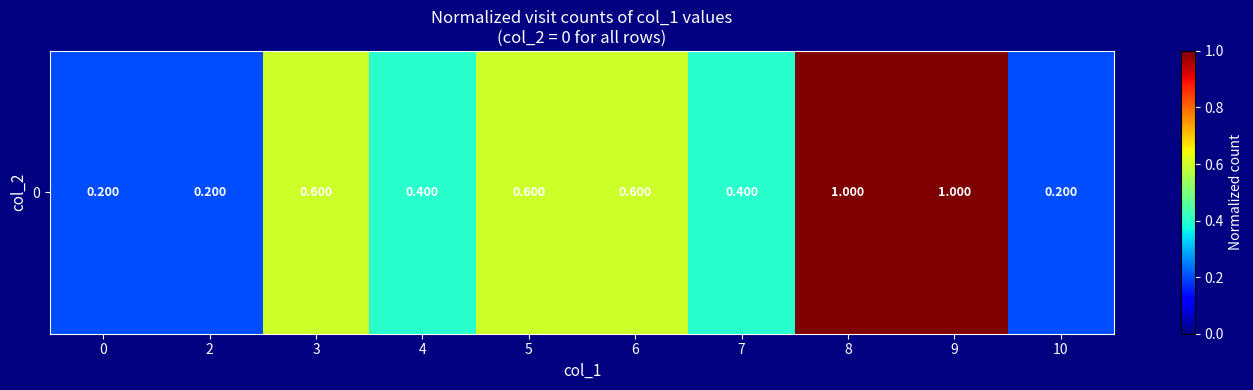

True or false: the data shows 0.1 at 4.

False